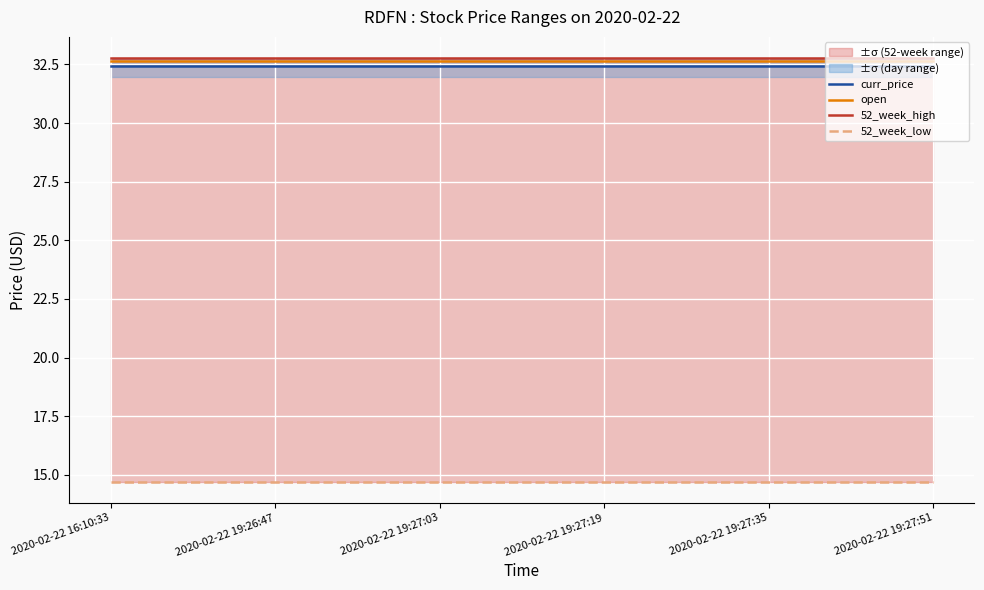

What is the sum of the curr_price values at 2020-02-22 19:26:47 and 2020-02-22 19:27:03?

64.9